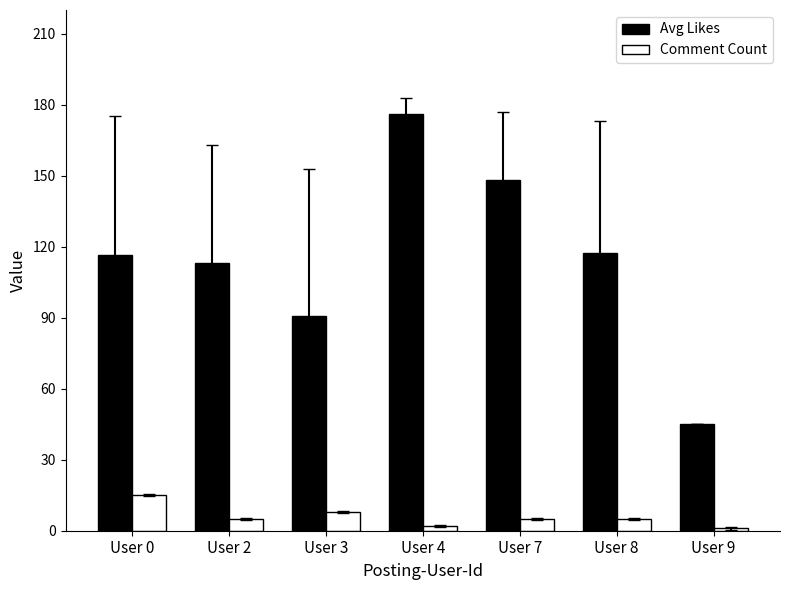

What is the value of the Comment Count bar at the 6th from the left?

5.0